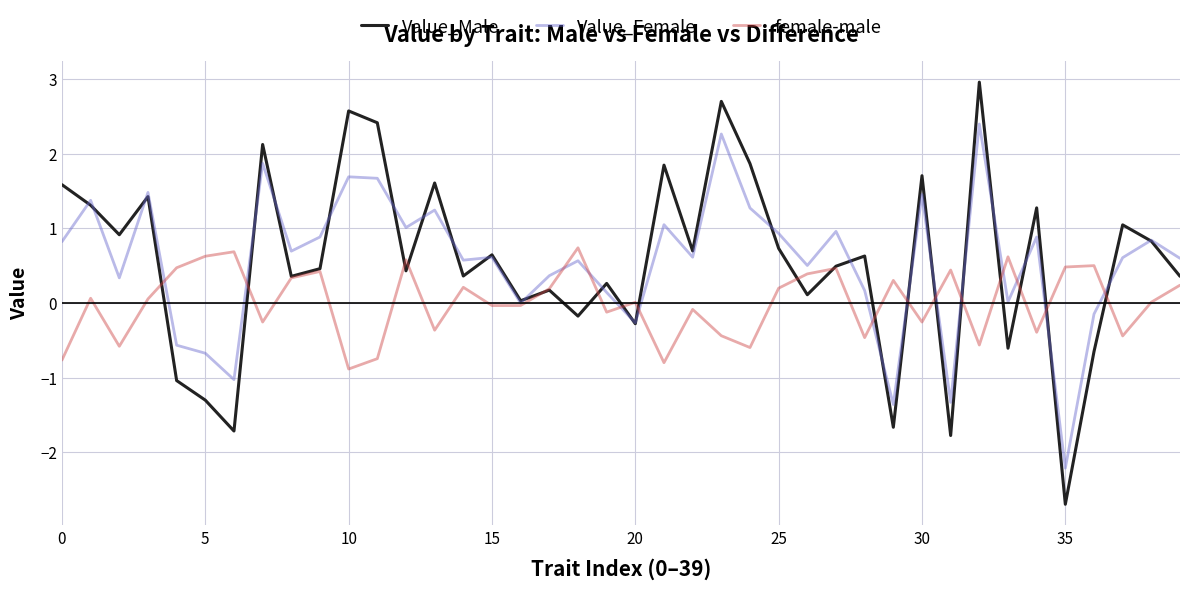

Which series has the largest range (max minus min)?

Value_Male